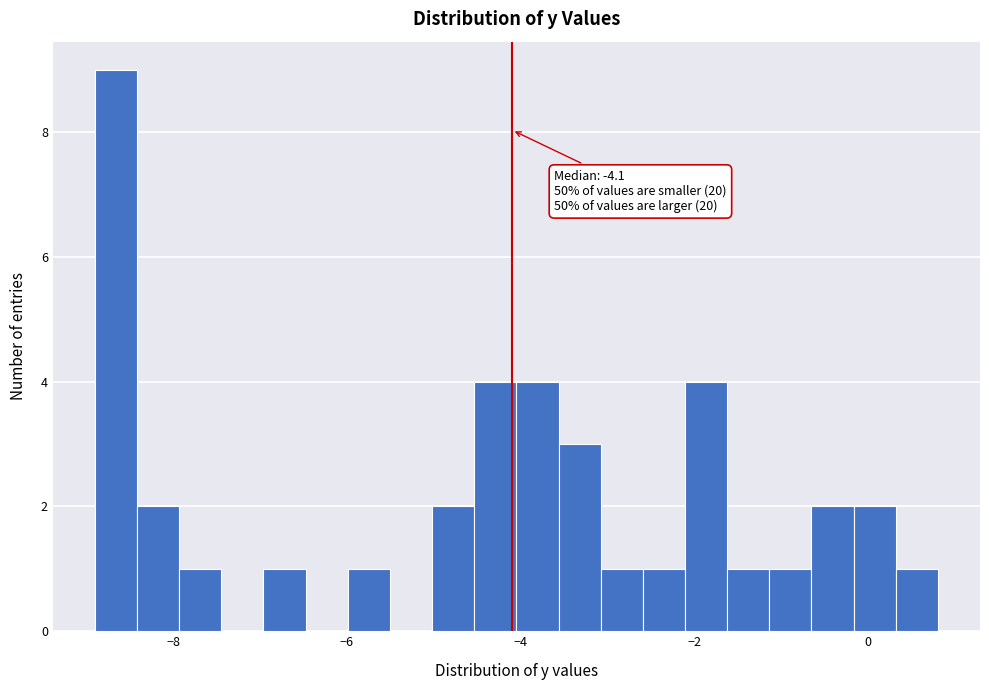

Read against the x-axis, roughly where is the centre of the tallest bar?

-8.6